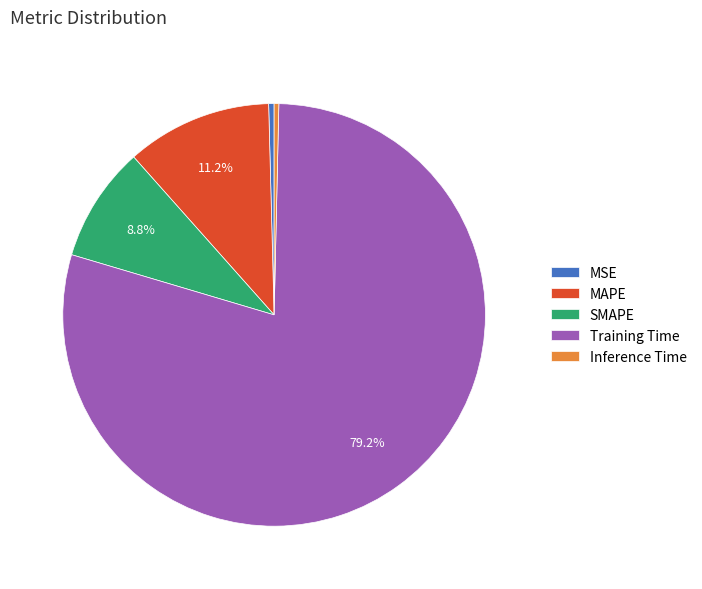

To the nearest percent, what is the difference between the largest and smallest slice percentages?

79%